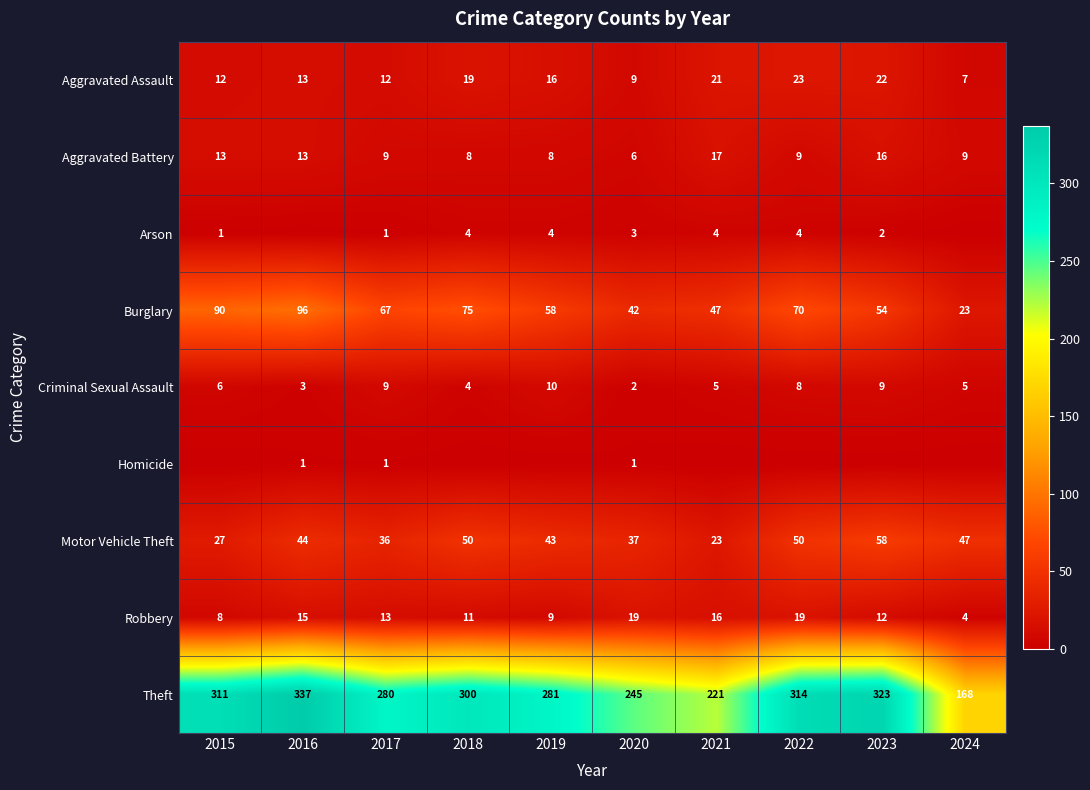

What is the average value of the Motor Vehicle Theft series?

42